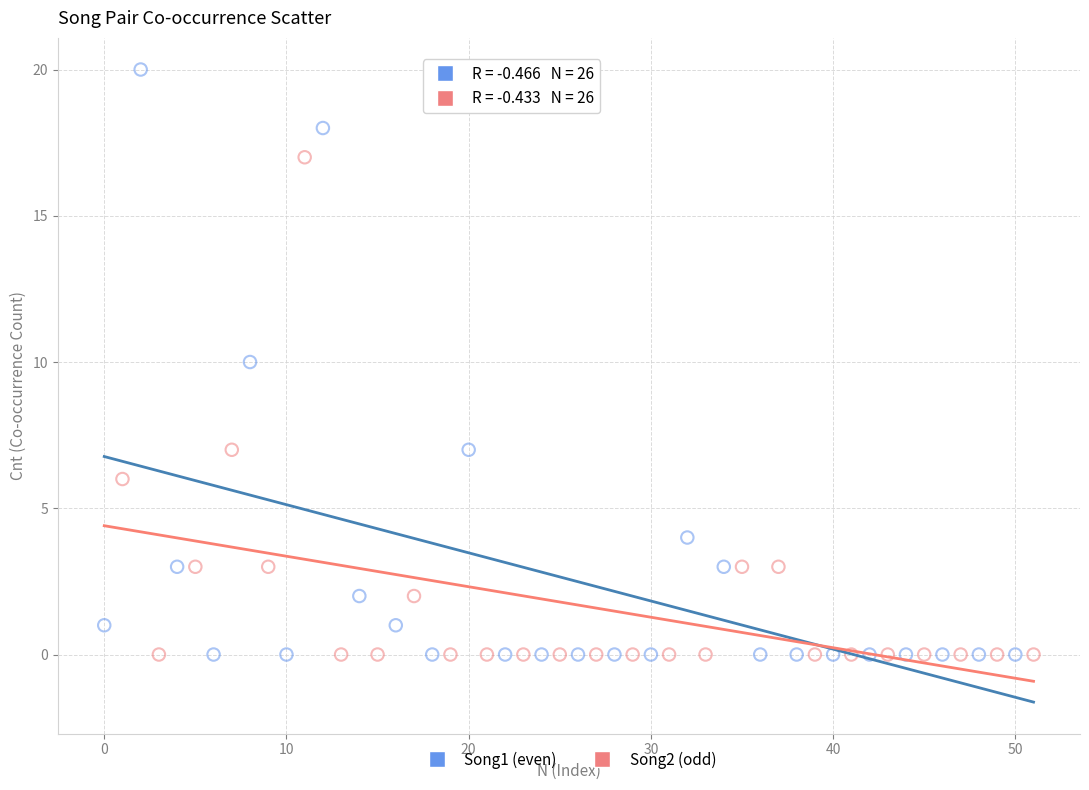

Which series has the largest Y range (max minus min)?

Song1 (even)